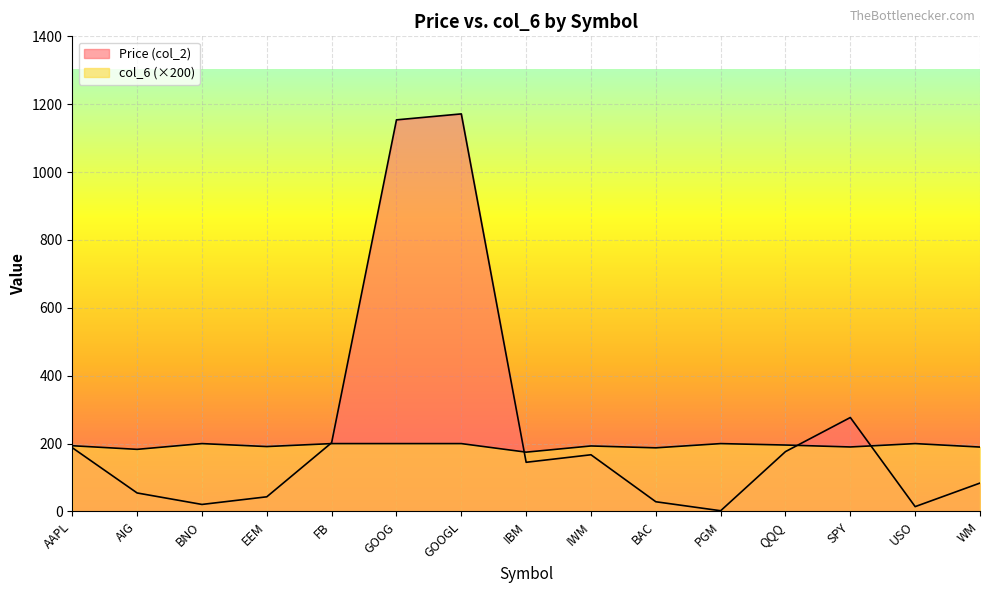

What is the label of the 13th point from the right?

BNO